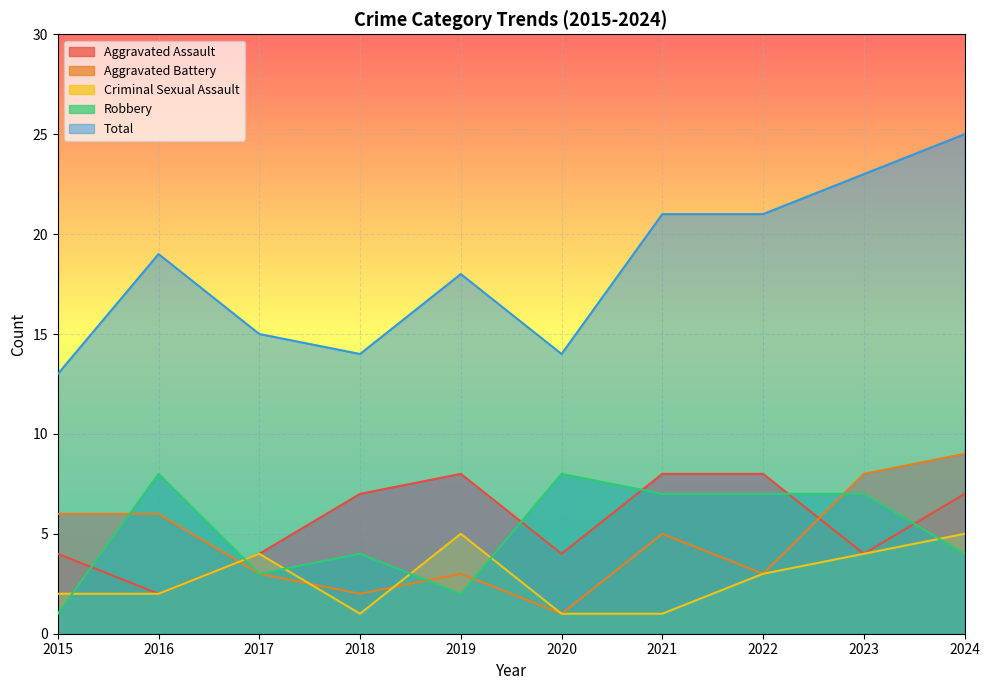

What is the minimum value for Aggravated Battery?

1